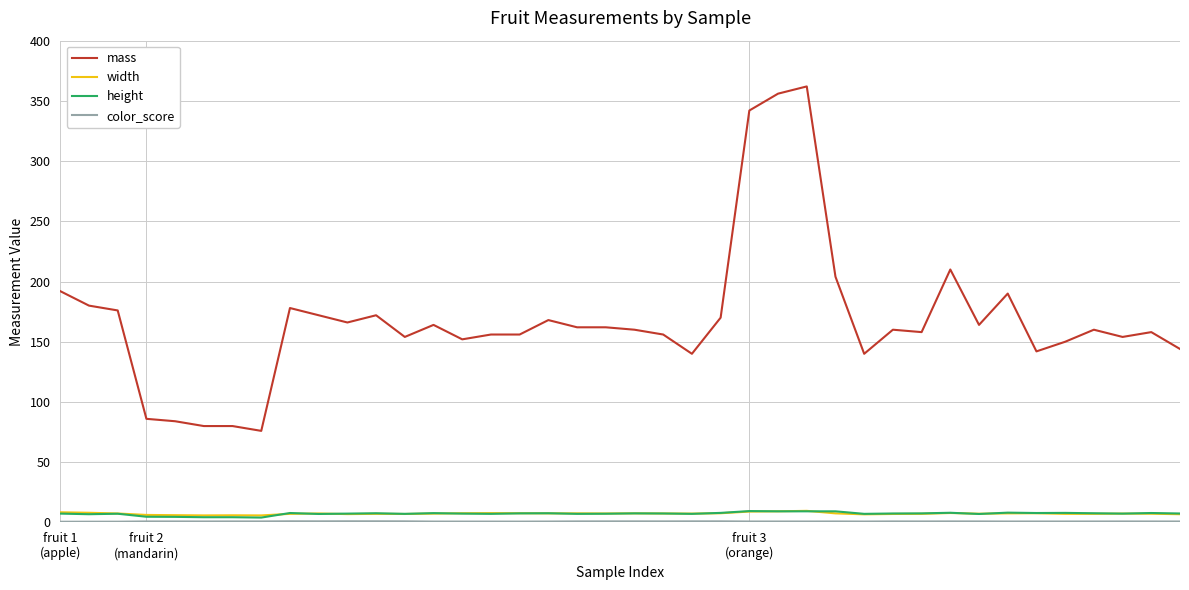

Which series has the largest range (max minus min)?

mass